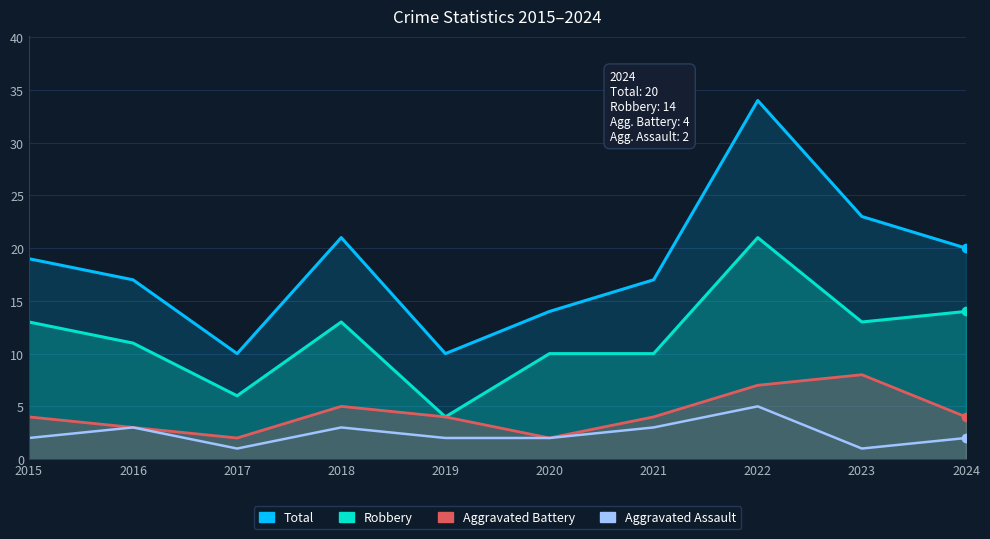

How many data points in Aggravated Assault are less than 2?

2